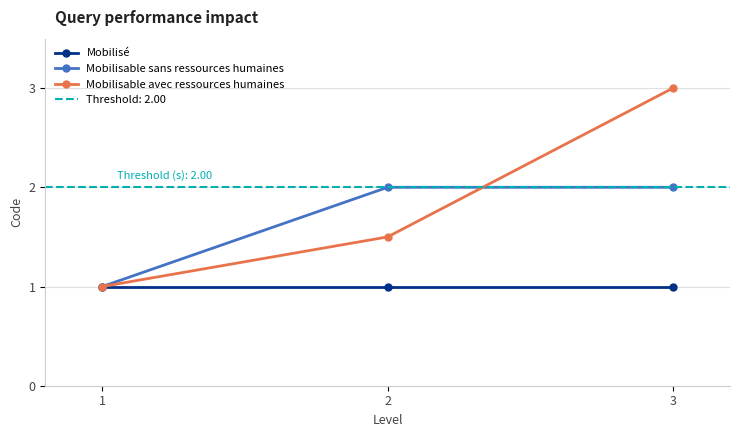

How many distinct data groups are displayed?

3